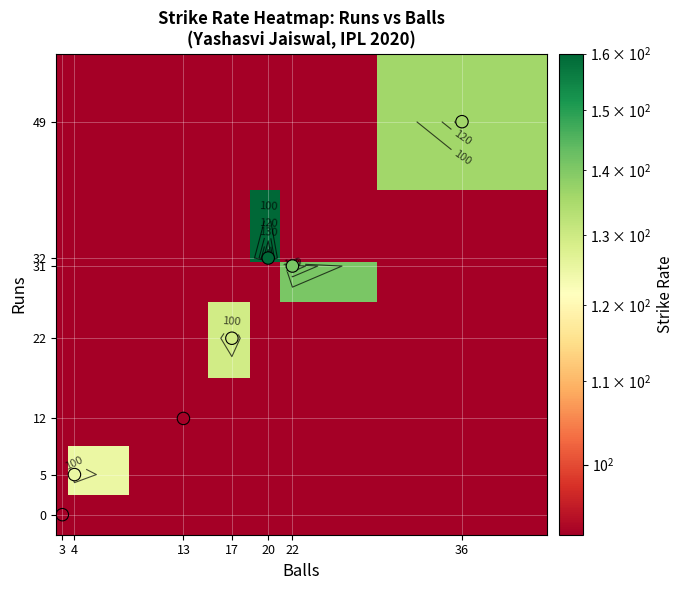

Reading left to right, transcribe all the data shown in this chart.

row_0: 3=0.0	4=1.0	13=1.0	17=1.0	20=1.0	22=1.0	36=1.0
row_1: 3=1.0	4=125.0	13=1.0	17=1.0	20=1.0	22=1.0	36=1.0
row_2: 3=1.0	4=1.0	13=92.3	17=1.0	20=1.0	22=1.0	36=1.0
row_3: 3=1.0	4=1.0	13=1.0	17=129.4	20=1.0	22=1.0	36=1.0
row_4: 3=1.0	4=1.0	13=1.0	17=1.0	20=1.0	22=140.9	36=1.0
row_5: 3=1.0	4=1.0	13=1.0	17=1.0	20=160.0	22=1.0	36=1.0
row_6: 3=1.0	4=1.0	13=1.0	17=1.0	20=1.0	22=1.0	36=136.1
Match SR: 3=0.0	4=12.0	13=22.0	17=31.0	20=5.0	22=32.0	36=49.0